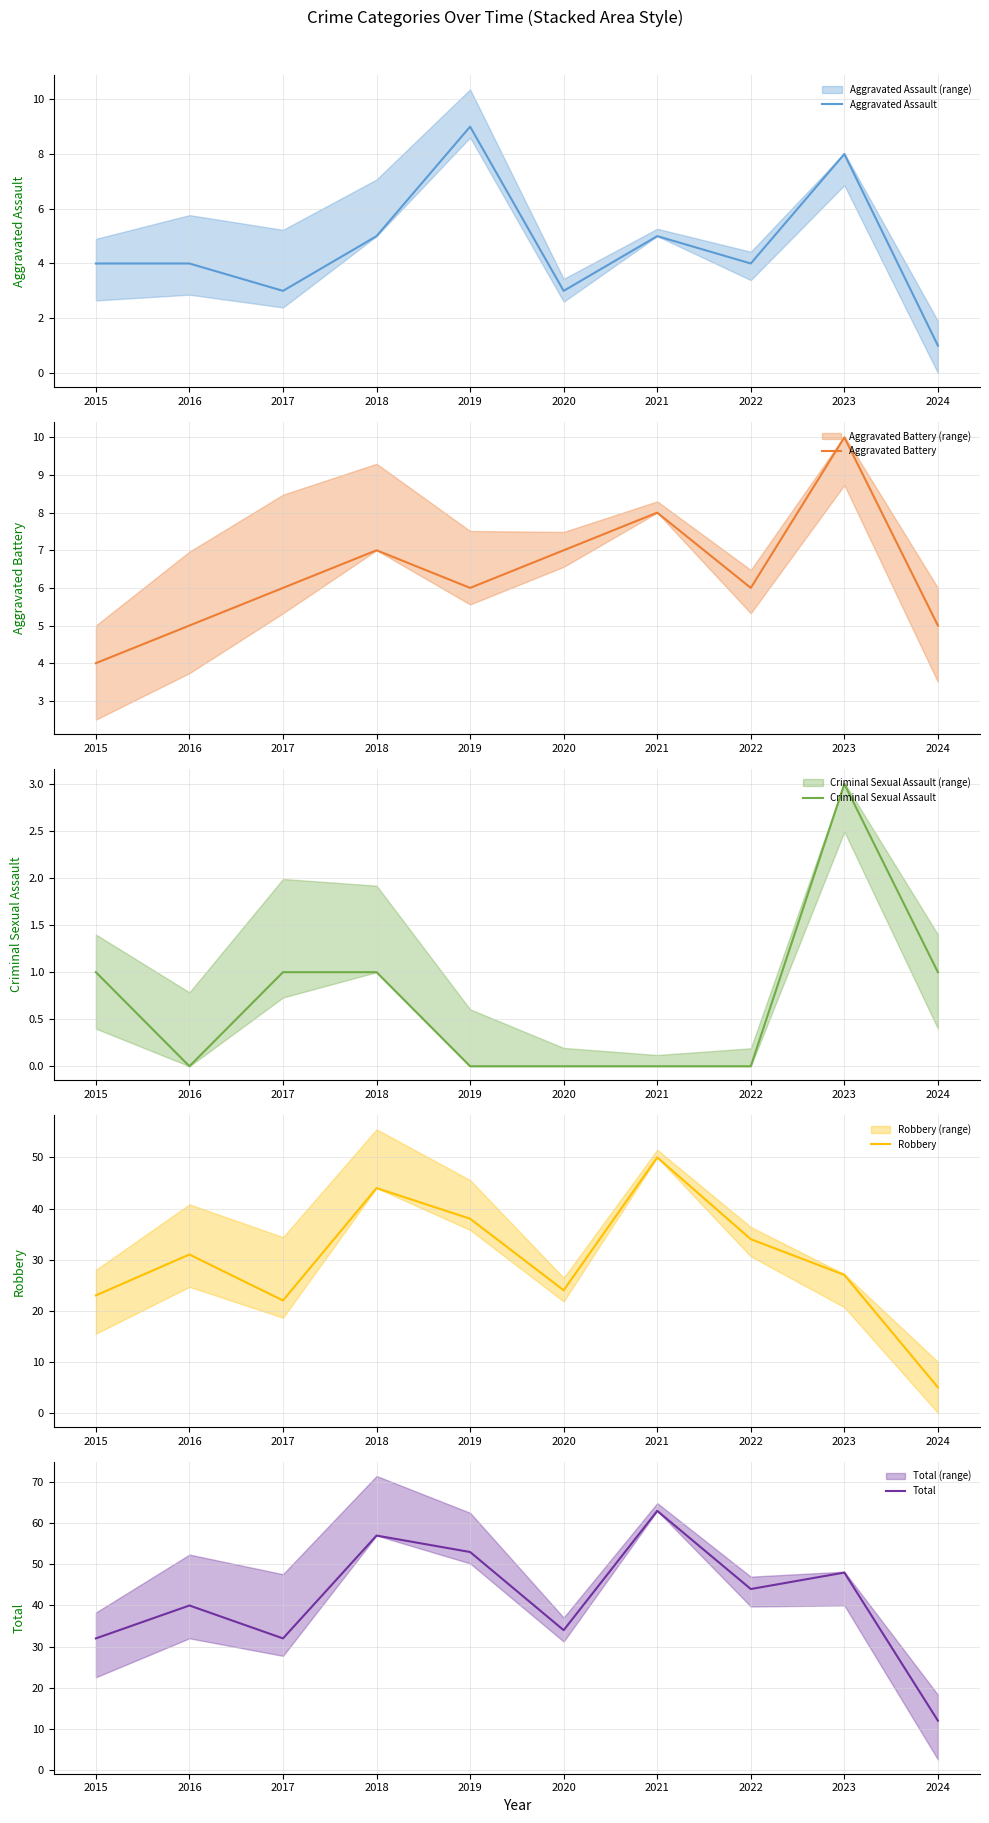

Reading left to right, list all the values displayed in this chart.

Aggravated Assault: 2015=4	2016=4	2017=3	2018=5	2019=9	2020=3	2021=5	2022=4	2023=8	2024=1
Aggravated Battery: 2015=4	2016=5	2017=6	2018=7	2019=6	2020=7	2021=8	2022=6	2023=10	2024=5
Criminal Sexual Assault: 2015=1	2016=0	2017=1	2018=1	2019=0	2020=0	2021=0	2022=0	2023=3	2024=1
Robbery: 2015=23	2016=31	2017=22	2018=44	2019=38	2020=24	2021=50	2022=34	2023=27	2024=5
Total: 2015=32	2016=40	2017=32	2018=57	2019=53	2020=34	2021=63	2022=44	2023=48	2024=12